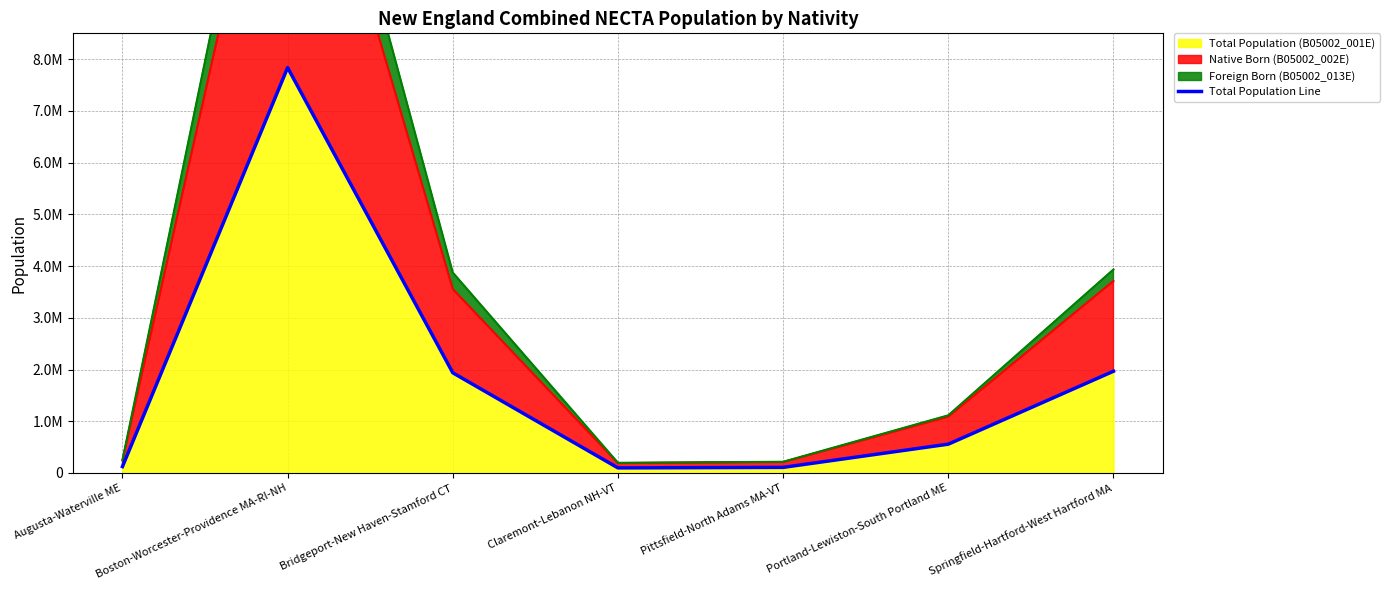

Rank the categories by value from lowest to highest.

Claremont-Lebanon NH-VT, Pittsfield-North Adams MA-VT, Augusta-Waterville ME, Portland-Lewiston-South Portland ME, Bridgeport-New Haven-Stamford CT, Springfield-Hartford-West Hartford MA, Boston-Worcester-Providence MA-RI-NH